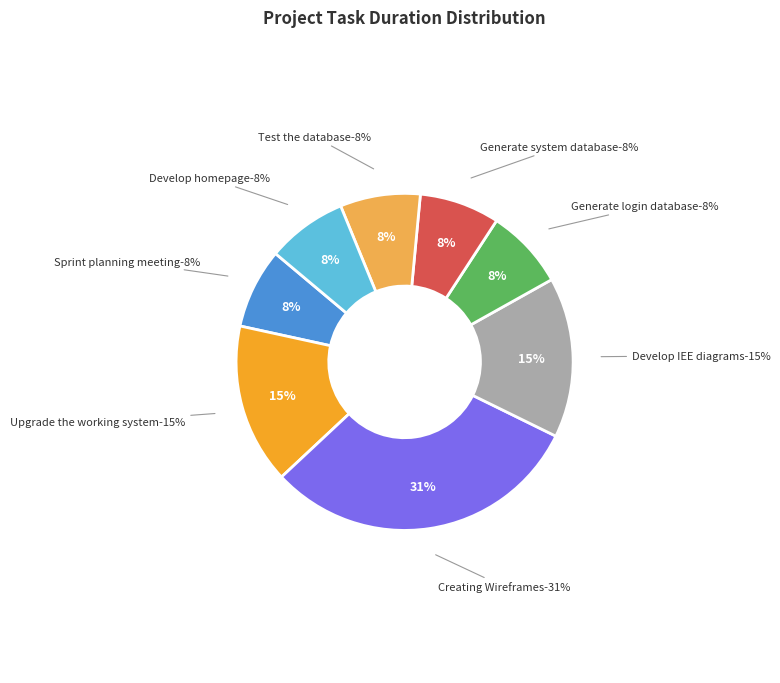

How many segments does this pie chart have?

8